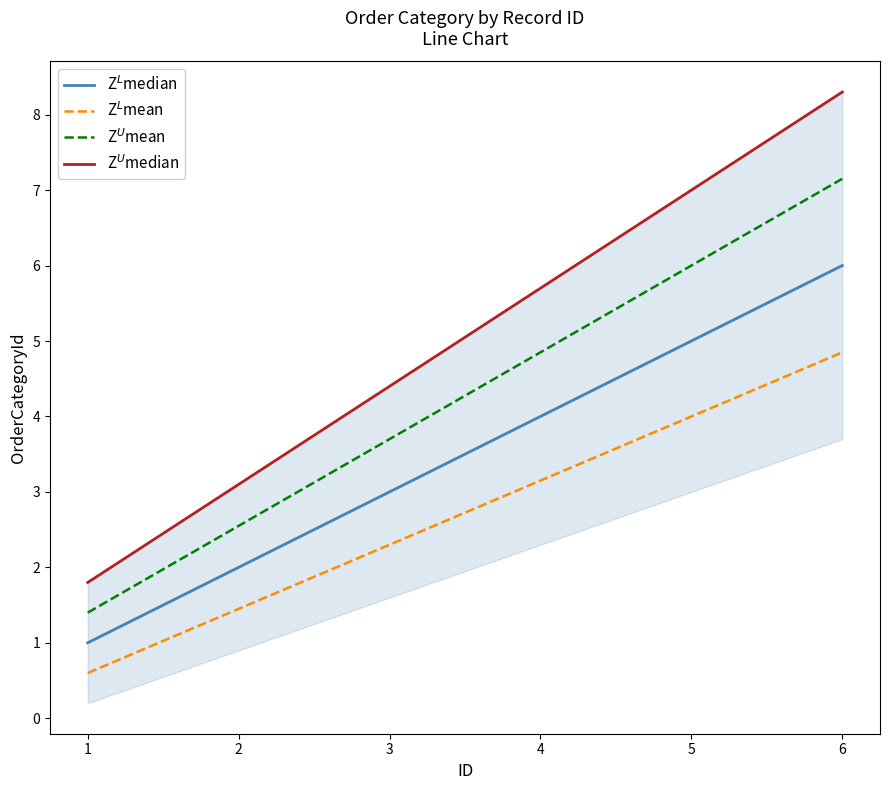

The Z$^L$mean series shows 0.8 at 3. True or false?

False